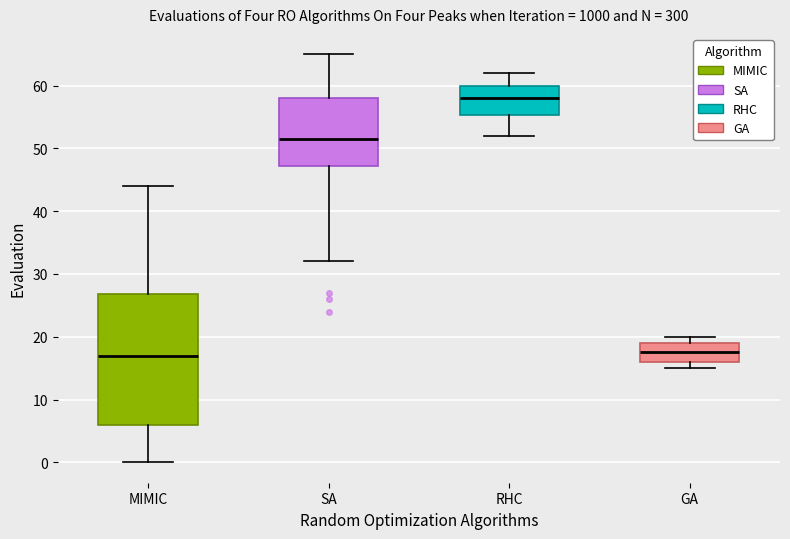

Reading left to right, read every box against the y-axis: the position of its median line, the range the box covers, and the ends of its whiskers. The values are not printed on the chart, so give them approximately, as read against the axis.

MIMIC: median 17, box 6 to 27, whiskers 0 to 44
SA: median 52, box 47 to 58, whiskers 32 to 65
RHC: median 58, box 55 to 60, whiskers 52 to 62
GA: median 18, box 16 to 19, whiskers 15 to 20